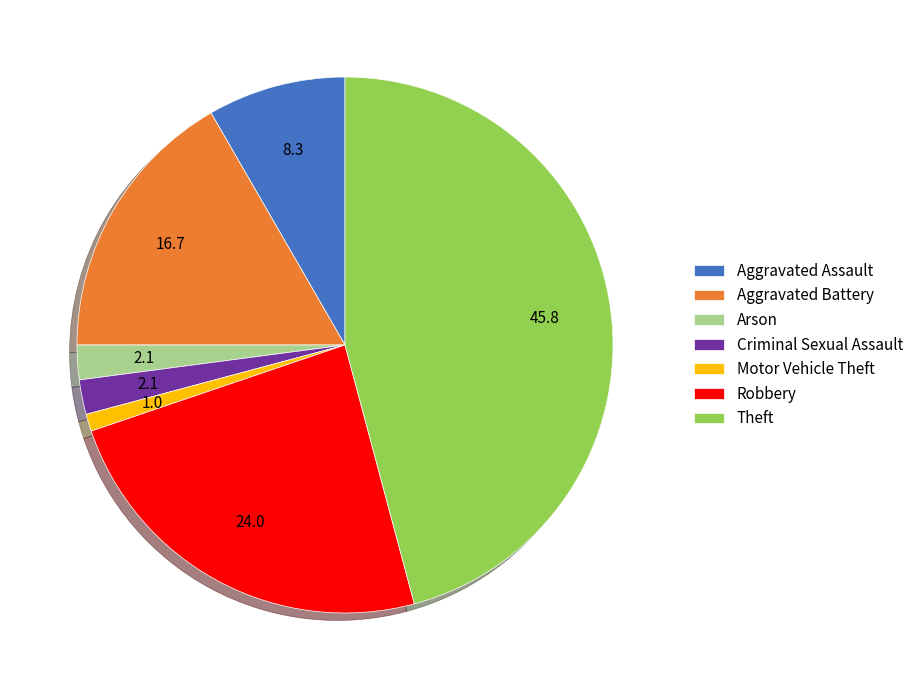

Count the number of slices in the pie.

7